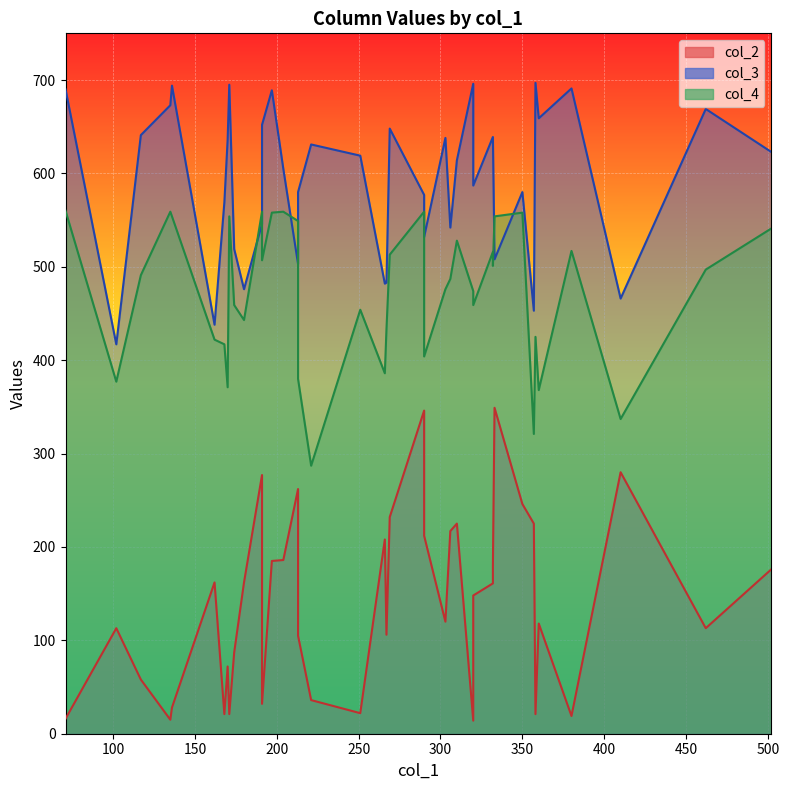

Rank the categories by col_4 value from lowest to highest.

6, 13, 27, 22, 10, 25, 37, 19, 39, 9, 8, 32, 26, 4, 30, 14, 38, 34, 33, 29, 28, 21, 23, 0, 17, 31, 3, 15, 1, 5, 7, 12, 18, 11, 20, 16, 24, 35, 36, 2